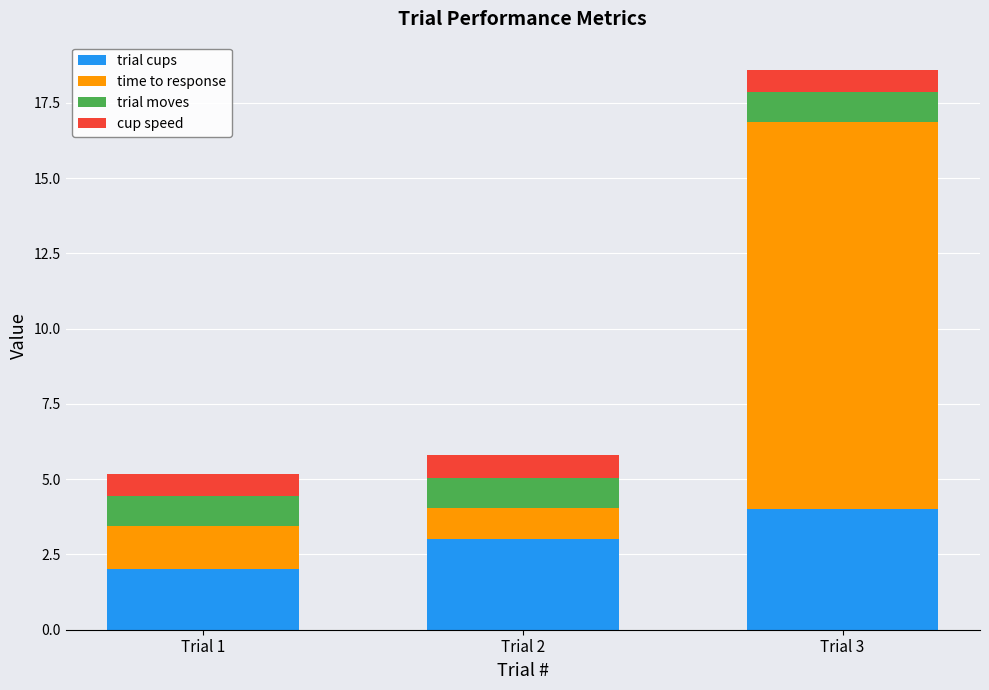

What is the maximum value for trial cups?

4.0